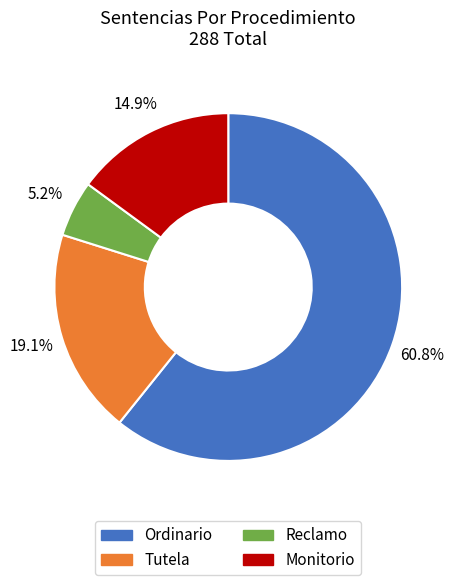

To the nearest percent, what is the difference between the largest and smallest slice percentages?

56%